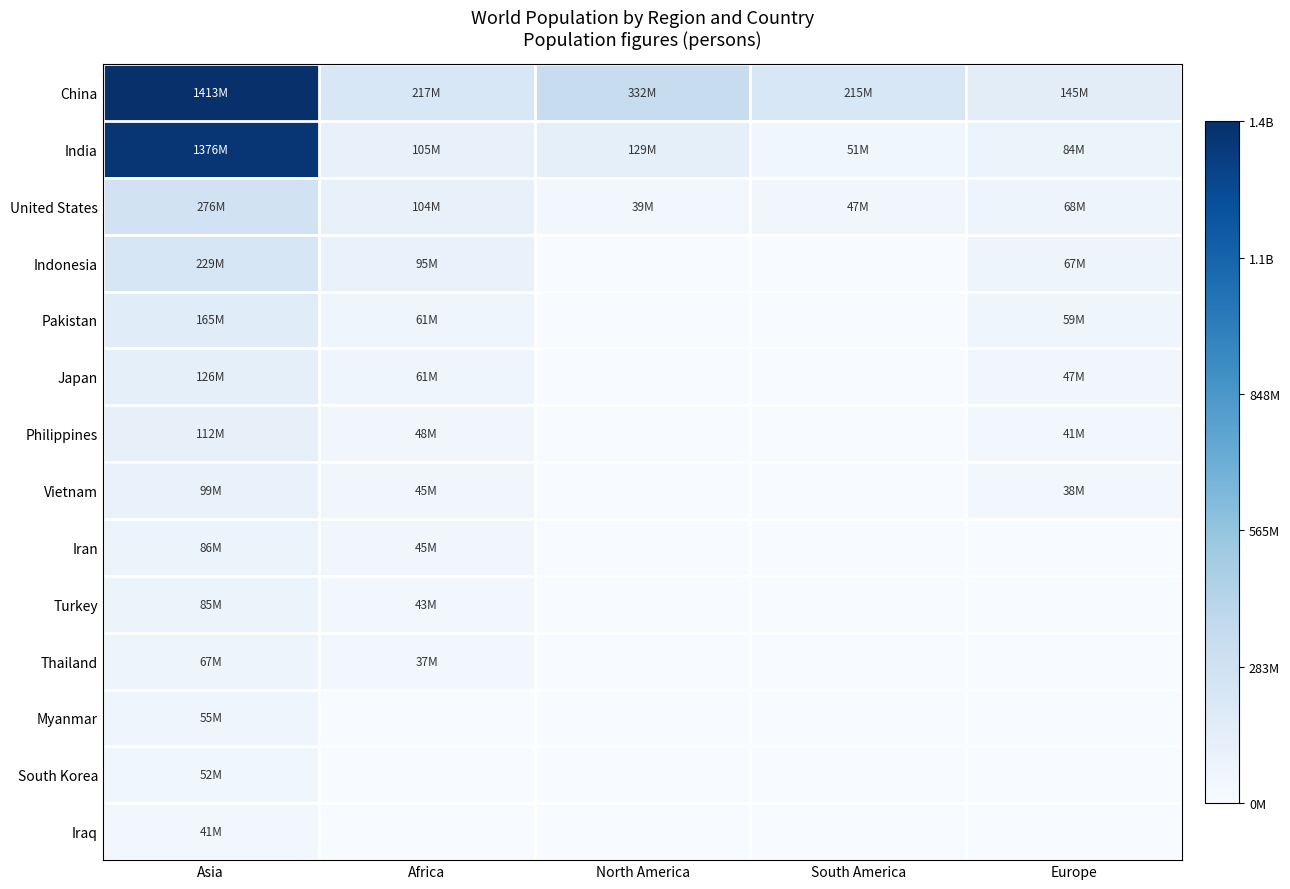

Which series changed the most between Asia and Europe?

India